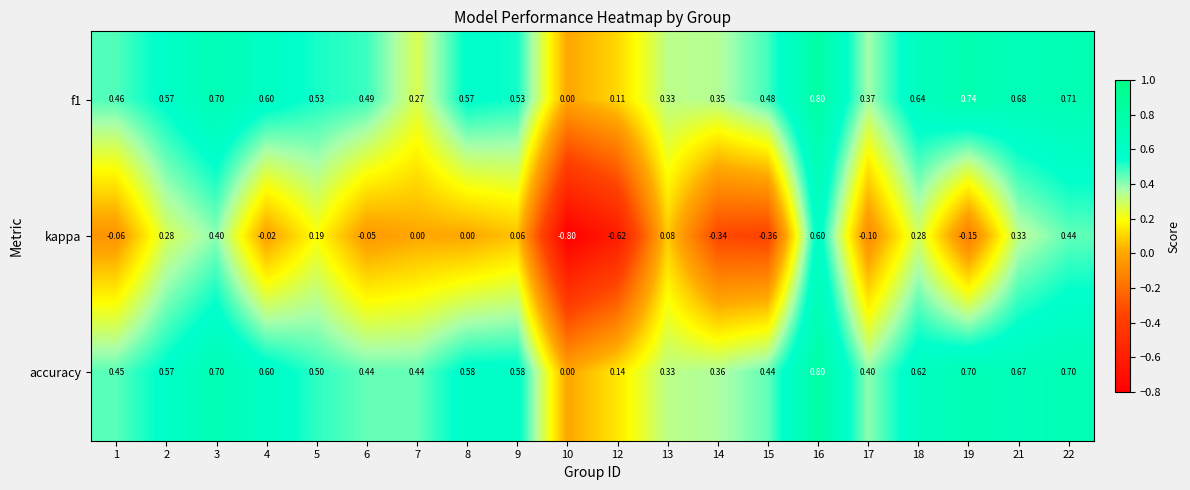

At which category is the sum across all series the highest?

16